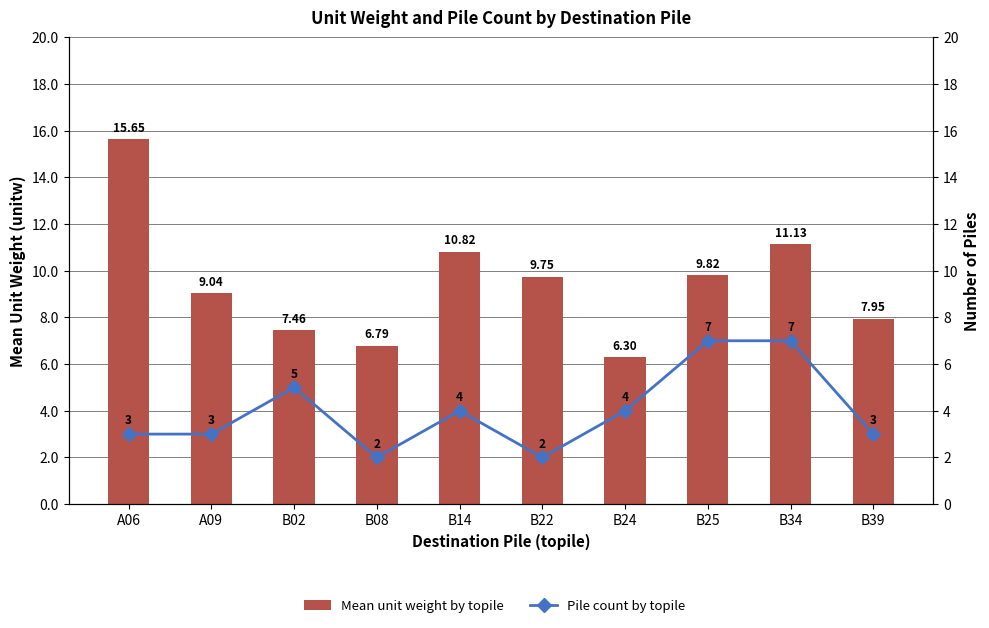

What is the smallest value displayed?

2.0